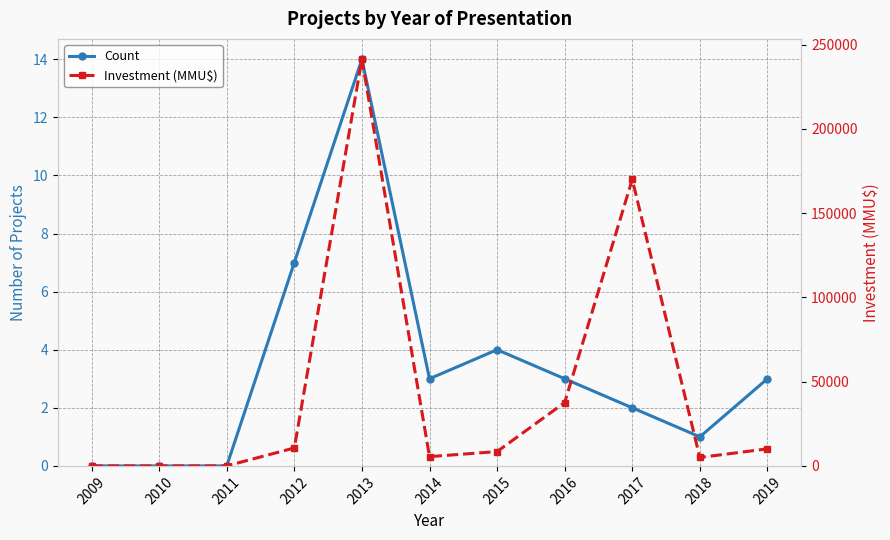

Is the value of Investment (MMU$) at 2014 greater than the value of Count at 2009?

Yes